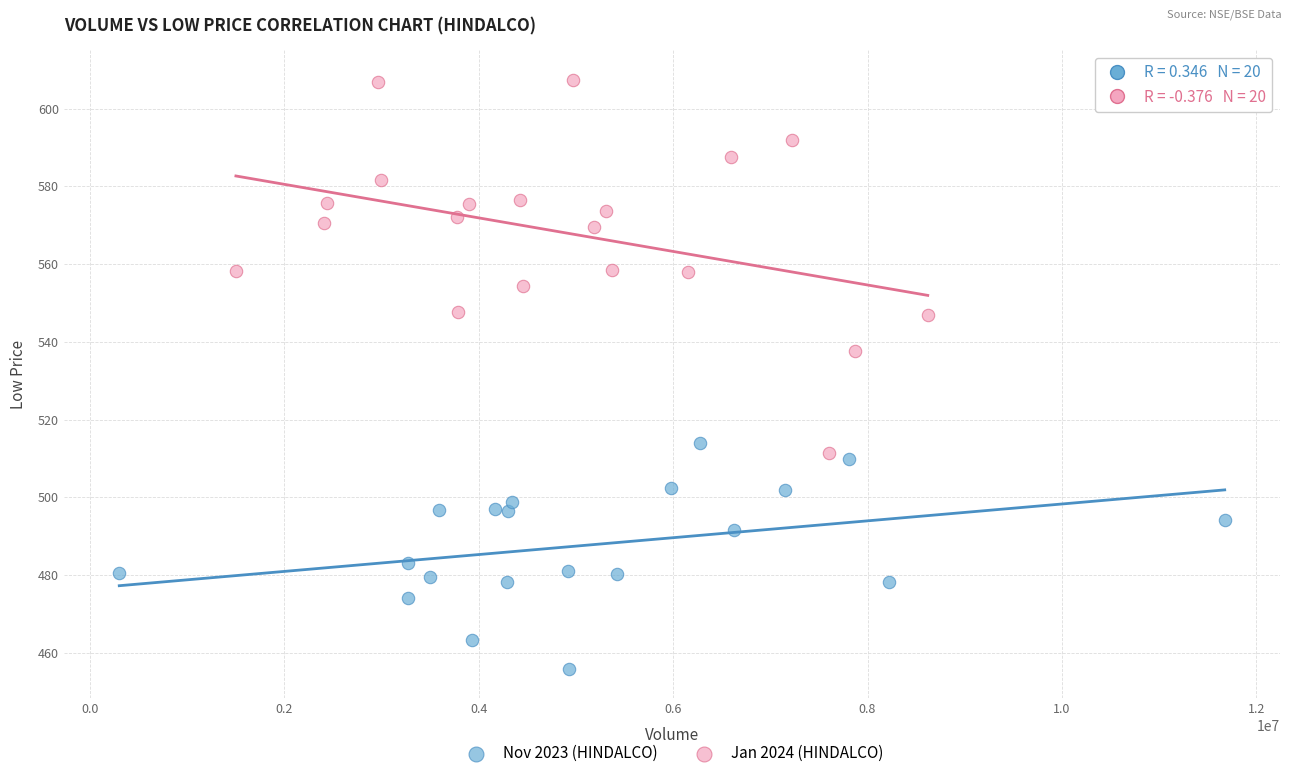

Which series has the widest spread of Y values?

Jan 2024 (HINDALCO)